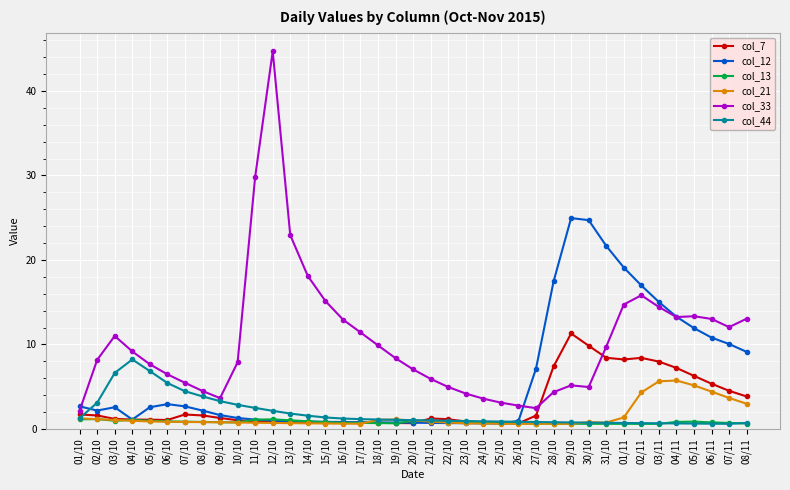

Count the number of data series in this chart.

6